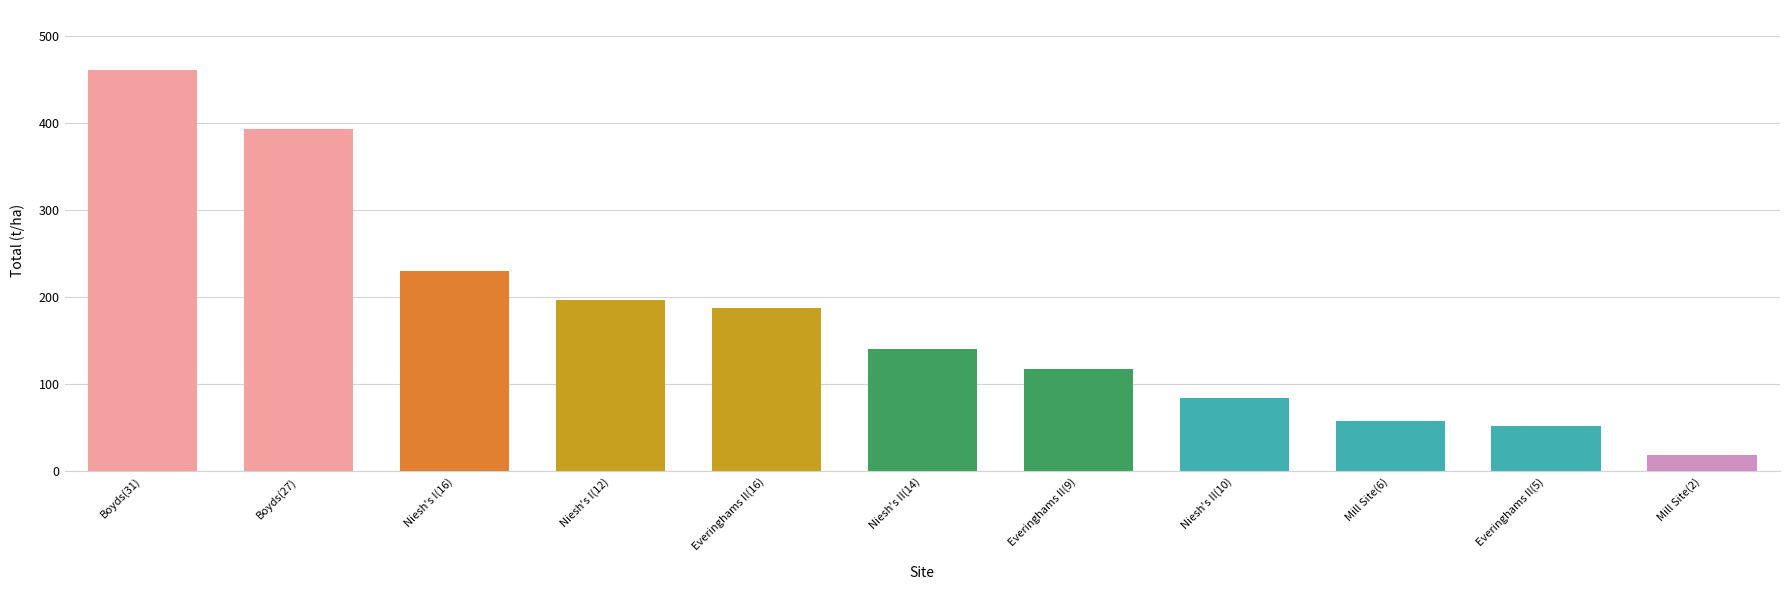

List the labels in order of value, smallest first.

Mill Site(2), Everinghams II(5), Mill Site(6), Niesh's II(10), Everinghams II(9), Niesh's II(14), Everinghams II(16), Niesh's I(12), Niesh's I(16), Boyds(27), Boyds(31)